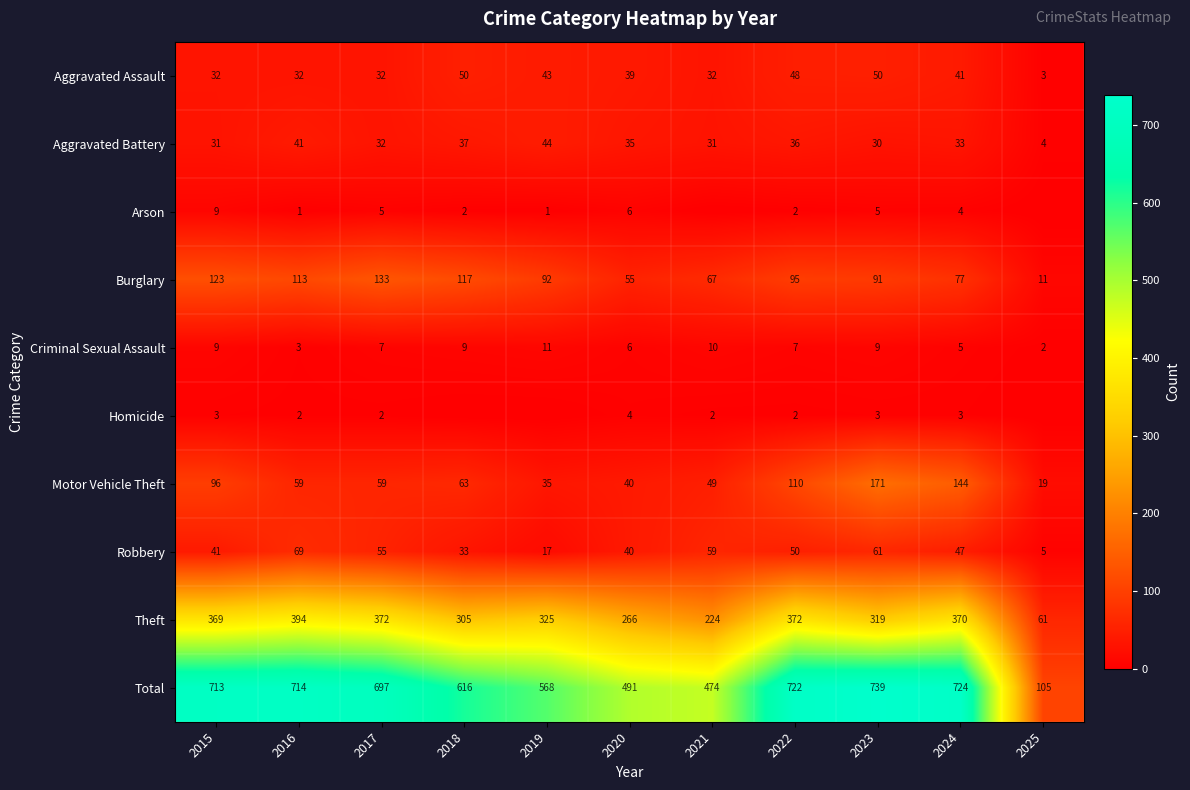

List the labels in order of Burglary value, smallest first.

2025, 2020, 2021, 2024, 2023, 2019, 2022, 2016, 2018, 2015, 2017